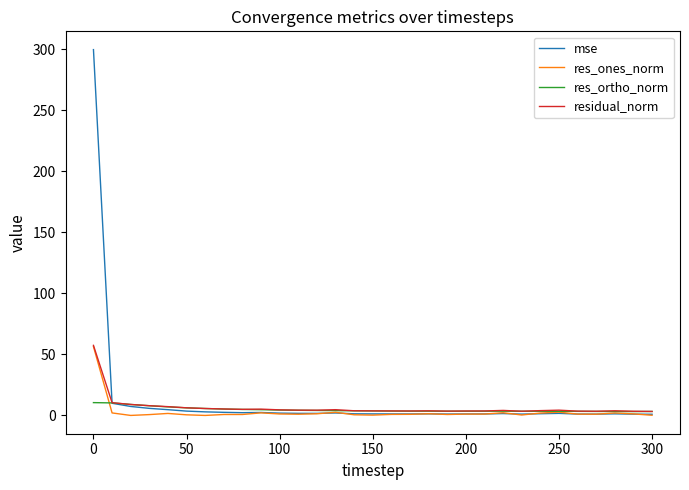

True or false: res_ones_norm has more than 1 interior local peaks.

True